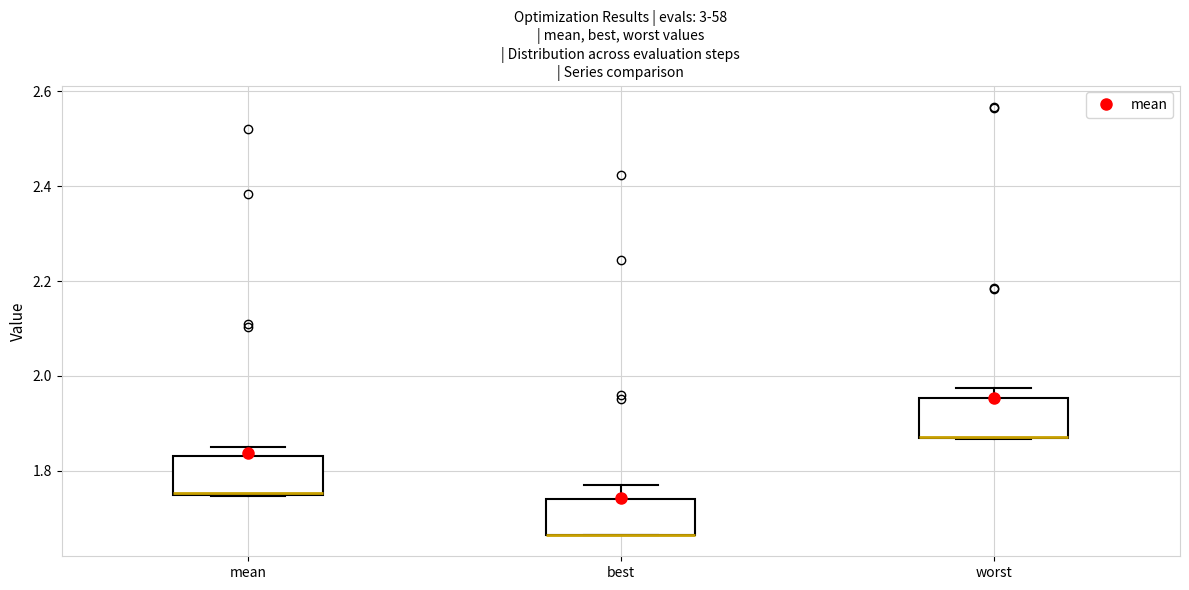

Reading left to right, transcribe this box plot: for each box, give where its median line is, the range the box spans, and where its two whiskers end, as read against the y-axis. The values are not printed on the chart, so give them approximately, as read against the axis.

mean: median 1.76, box 1.74 to 1.84, whiskers 1.74 to 1.84 (just above the box's upper edge)
best: median 1.66 (drawn on the box's lower edge), box 1.66 to 1.74, whiskers 1.66 to 1.78
worst: median 1.88 (drawn on the box's lower edge), box 1.86 to 1.96, whiskers 1.86 to 1.98